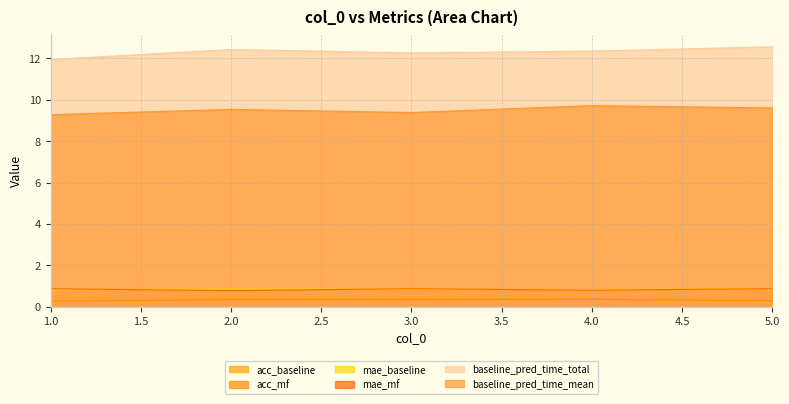

What is the difference between the second highest and minimum values in the baseline_pred_time_mean series?

0.3